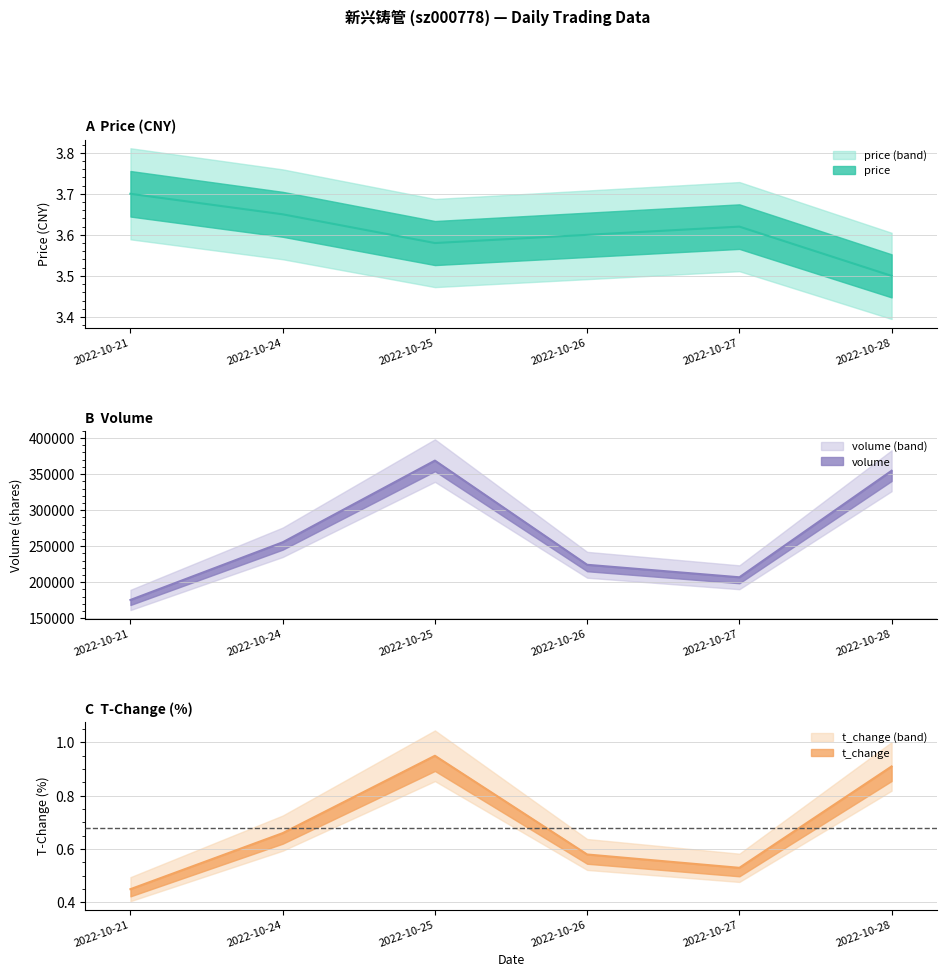

How many values in the volume series exceed 255411?

2